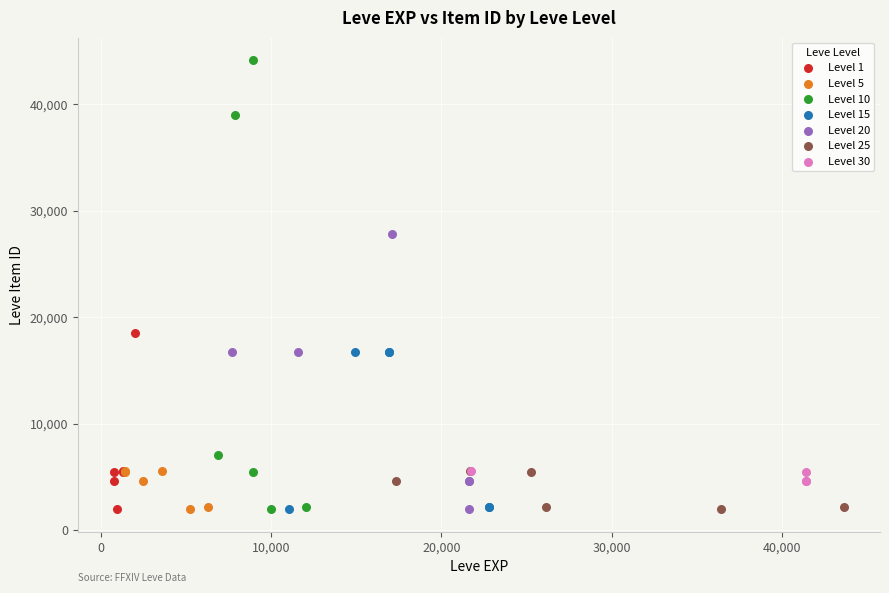

Which series contains the highest Y value?

Level 10